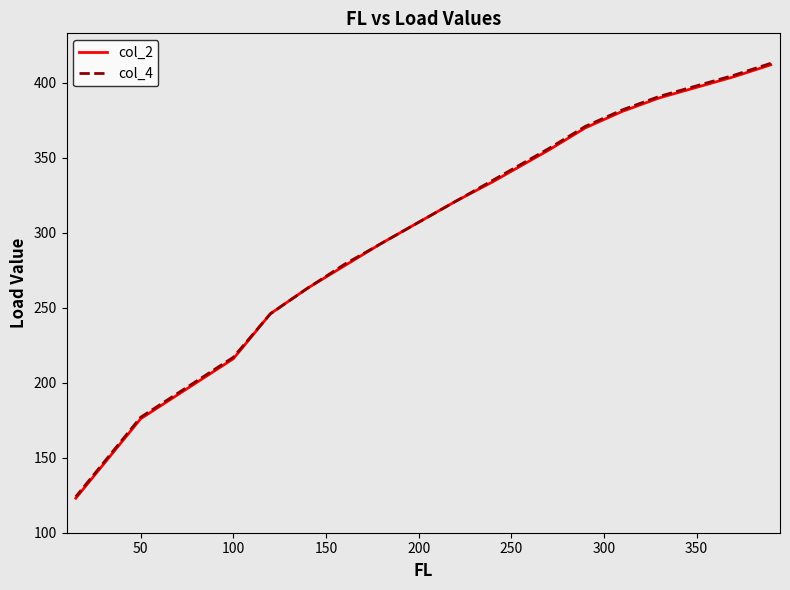

What is the smallest value displayed?

123